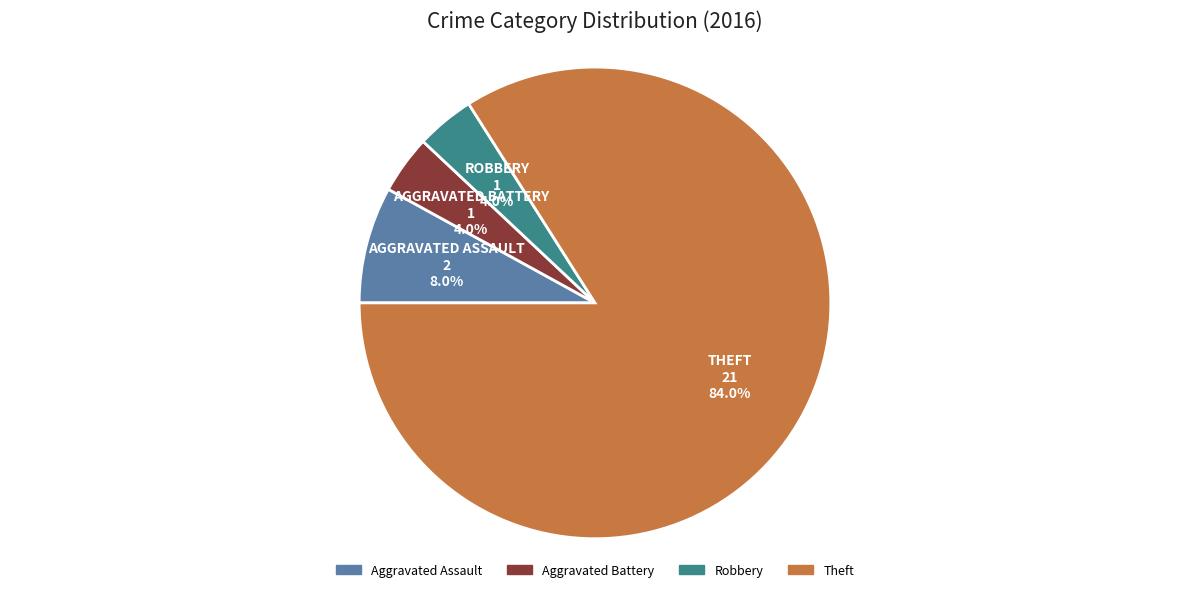

Does any single category account for the majority?

Yes